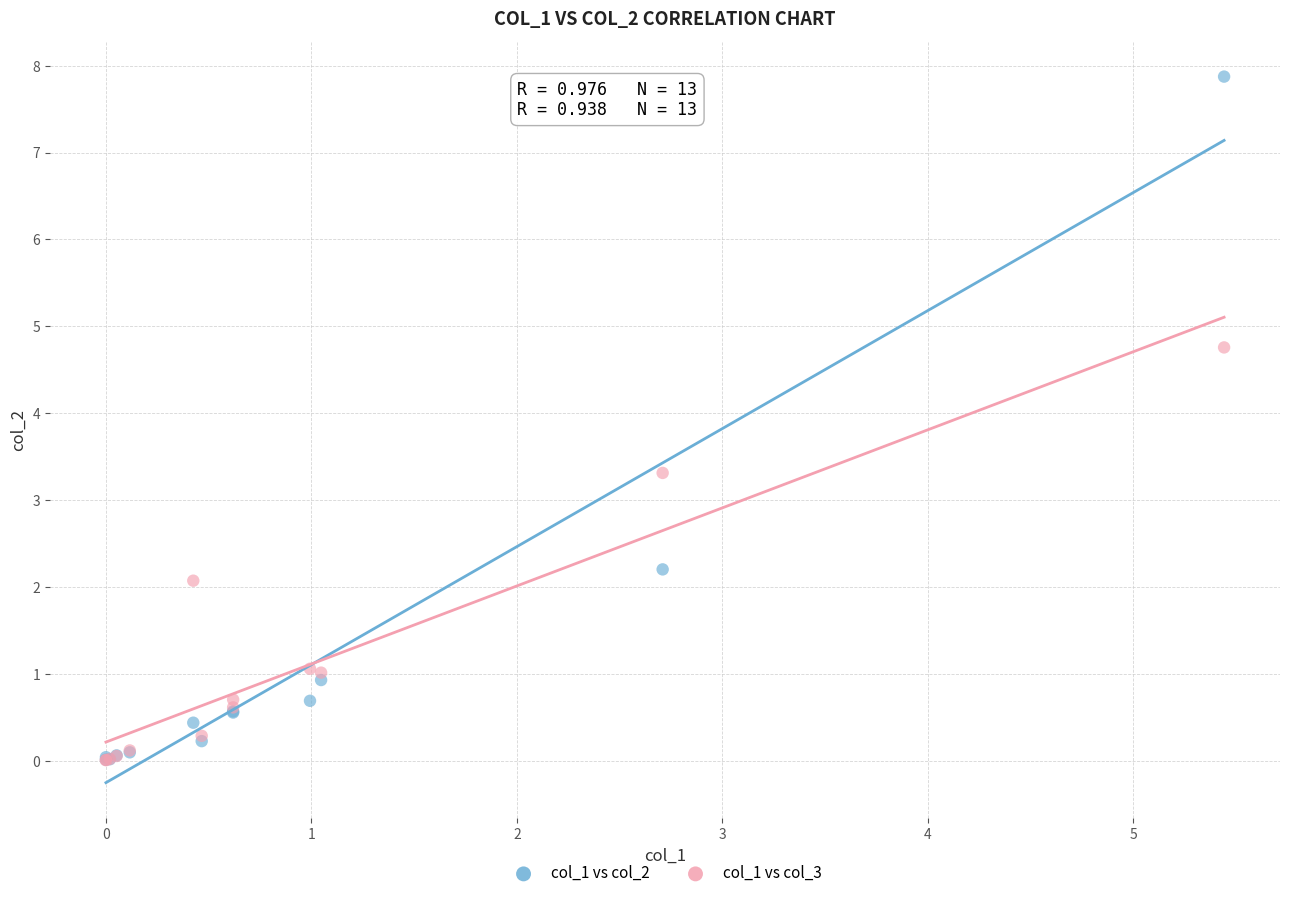

Which series reaches the maximum Y coordinate?

col_1 vs col_2